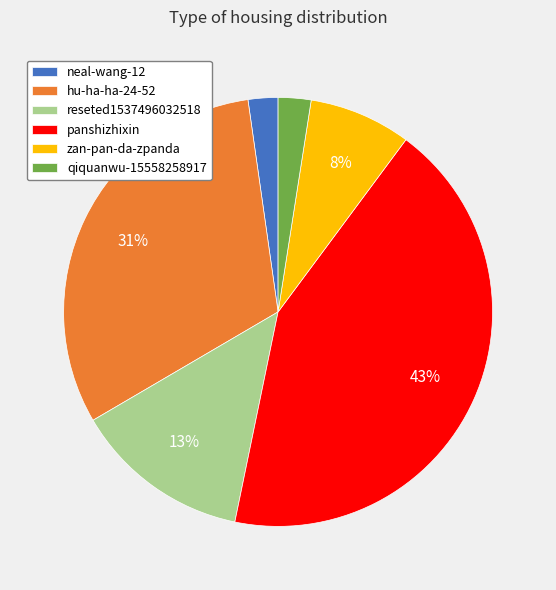

Combined, do panshizhixin and hu-ha-ha-24-52 account for over 50%?

Yes